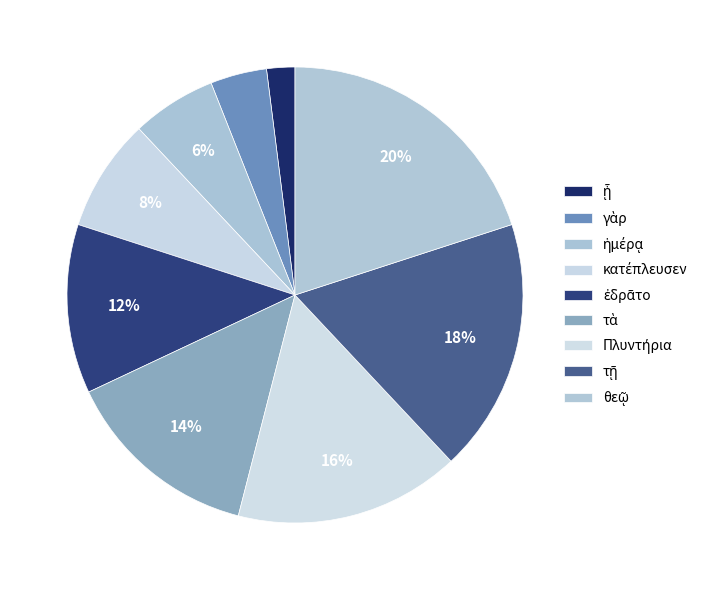

To the nearest percent, what percentage of the pie is τὰ?

14%